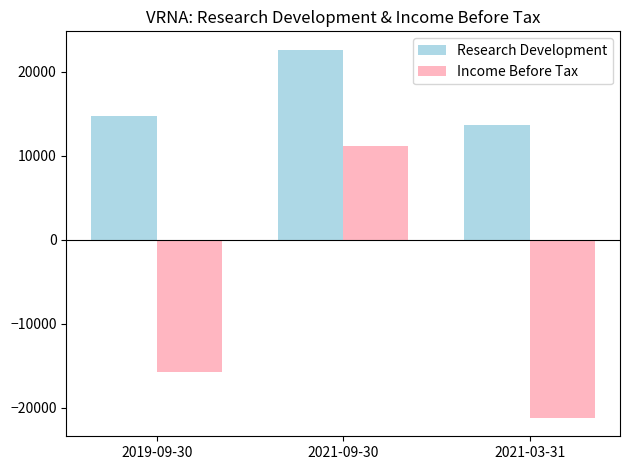

How many series are shown in this chart?

2